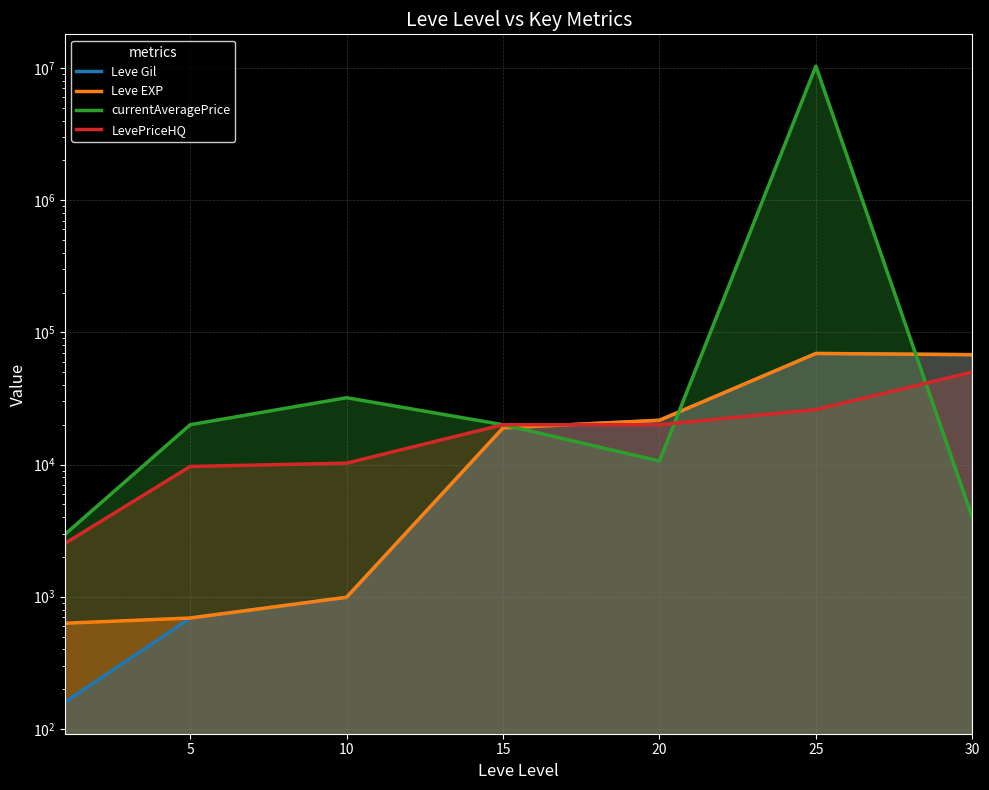

The value of Leve EXP at 10 is 990.0. True or false?

True